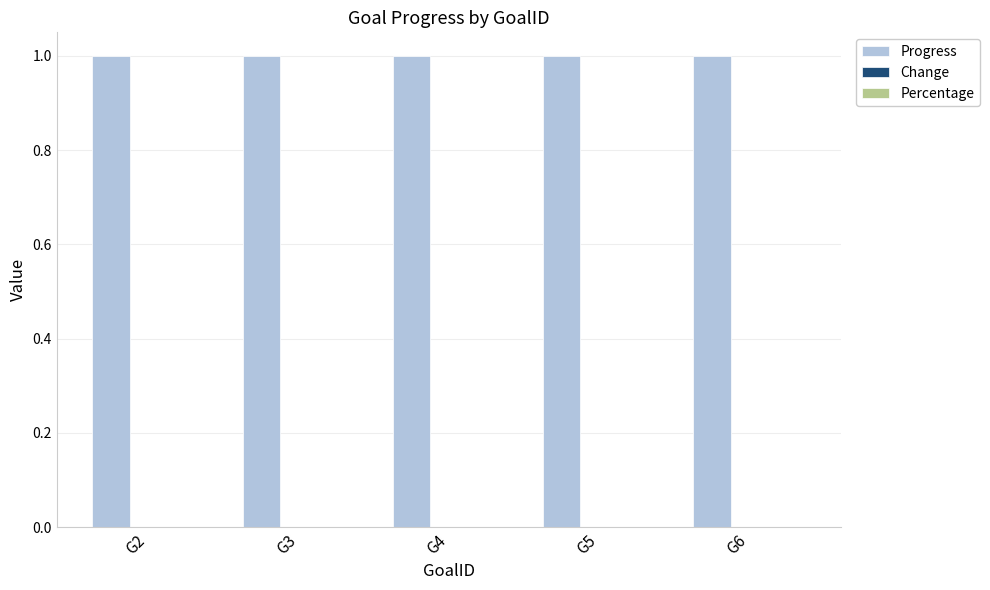

What is the sum of the Progress values at G2 and G5?

2